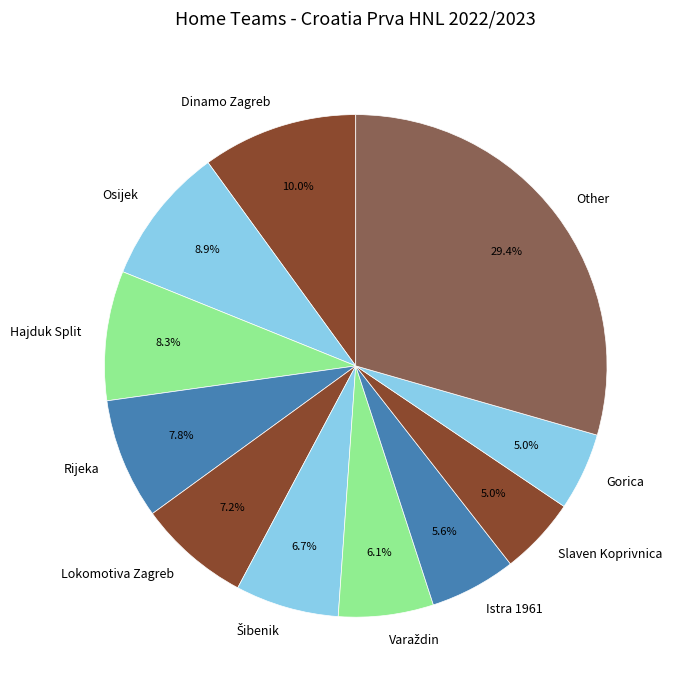

Is there a majority slice in this chart?

No